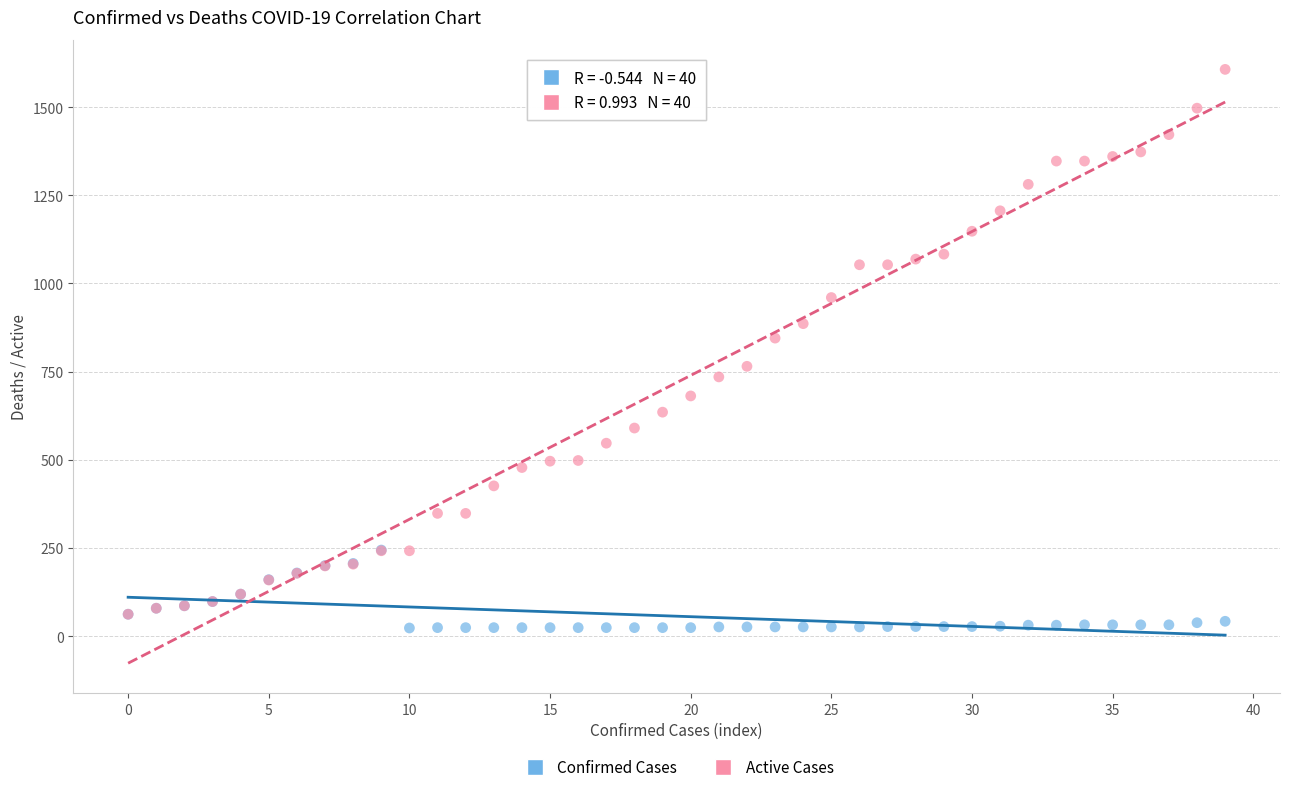

Across all series, what Y value is closest to 815?

845